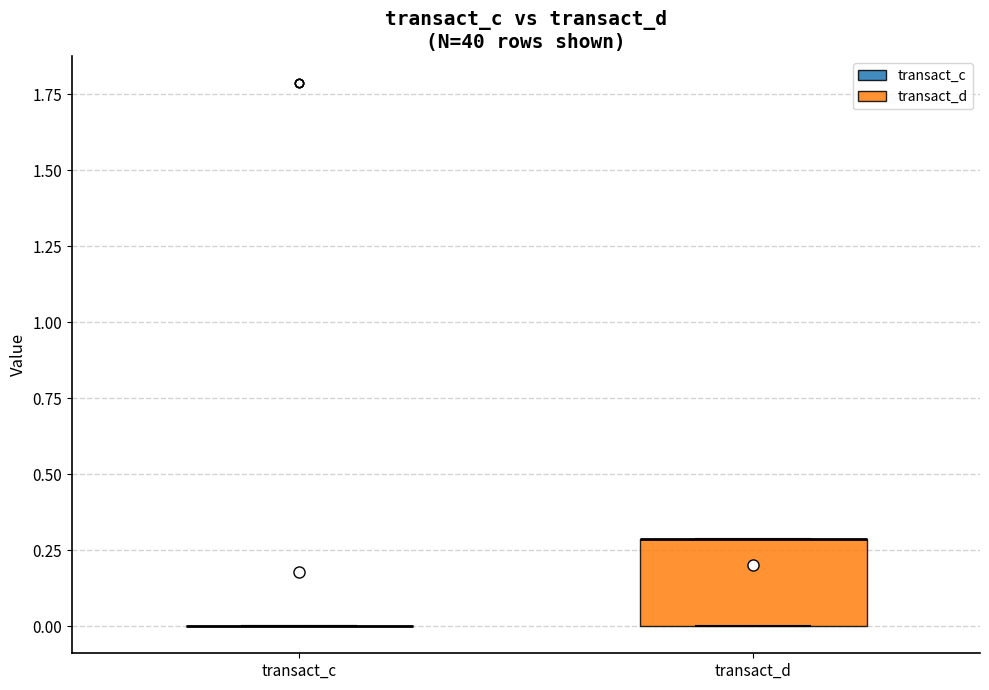

Where is the upper edge of the box for transact_d on the y-axis? The values are not printed on the chart, so give them approximately, as read against the axis.

0.3